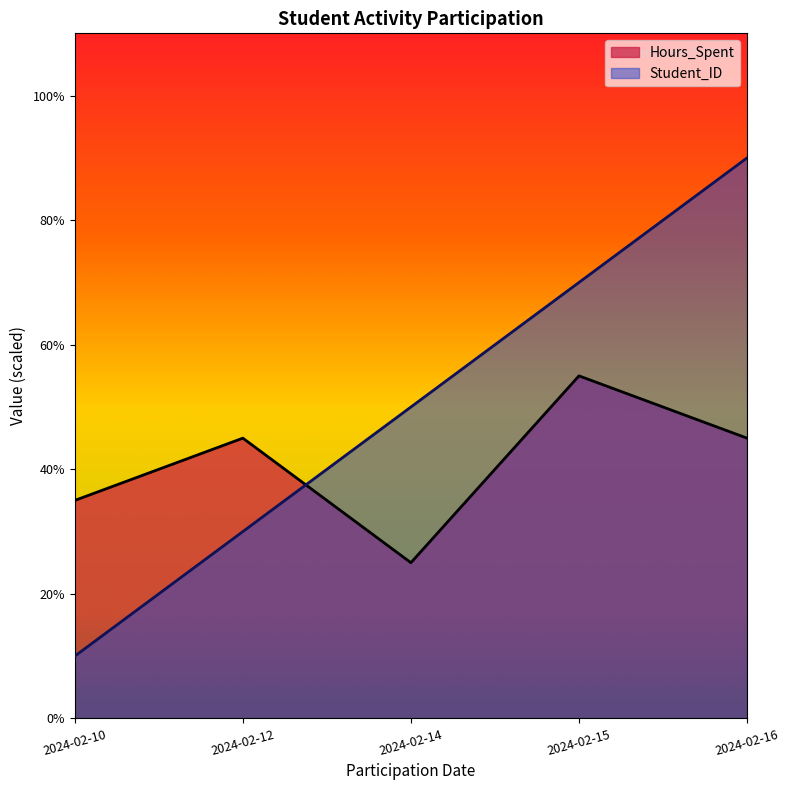

What is the maximum value for Student_ID?

90